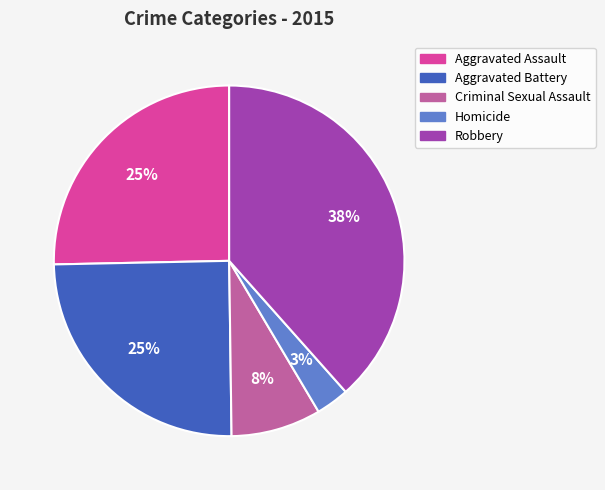

To the nearest percent, what percentage of the pie is Aggravated Battery?

25%